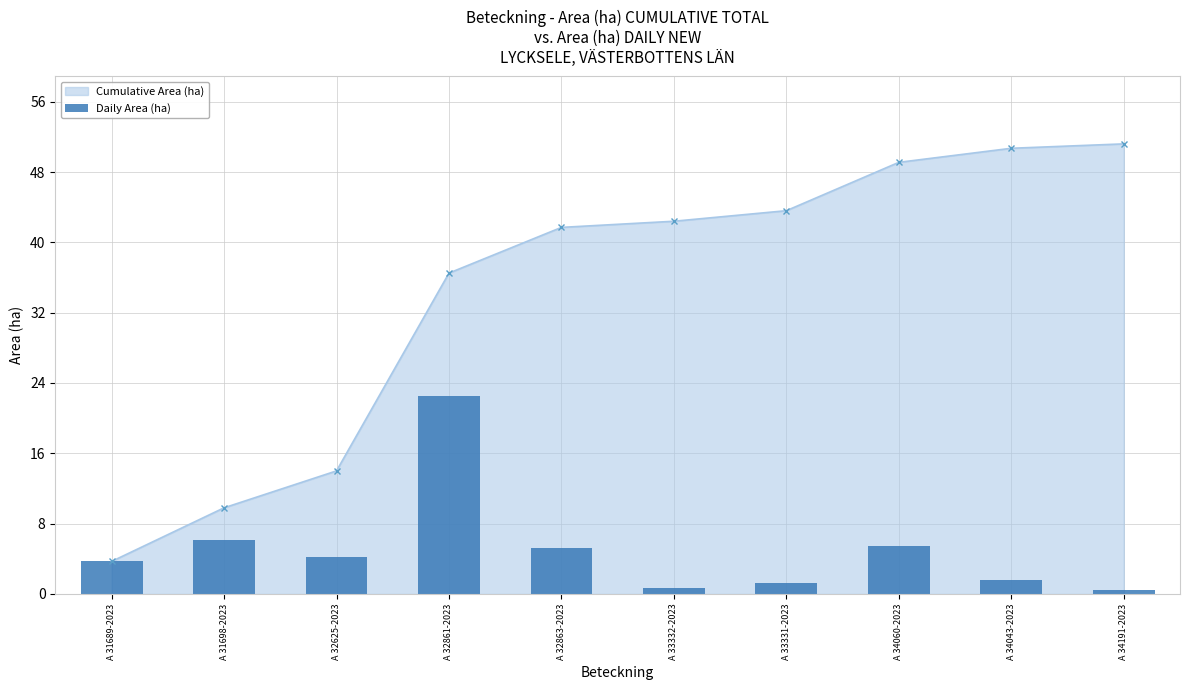

What is the lowest value of the Cumulative Area (ha) series?

3.7